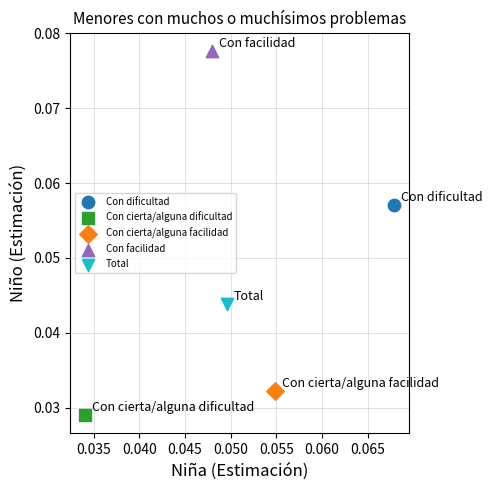

What are all the series names shown in the legend?

Con dificultad, Con cierta/alguna dificultad, Con cierta/alguna facilidad, Con facilidad, Total